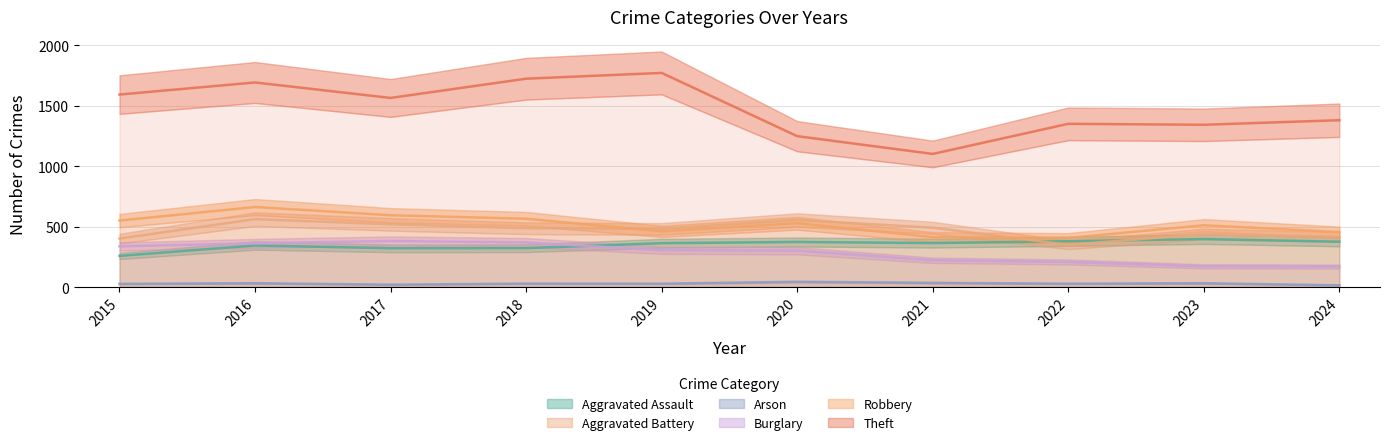

Where does the Robbery series first go above 528?

2015